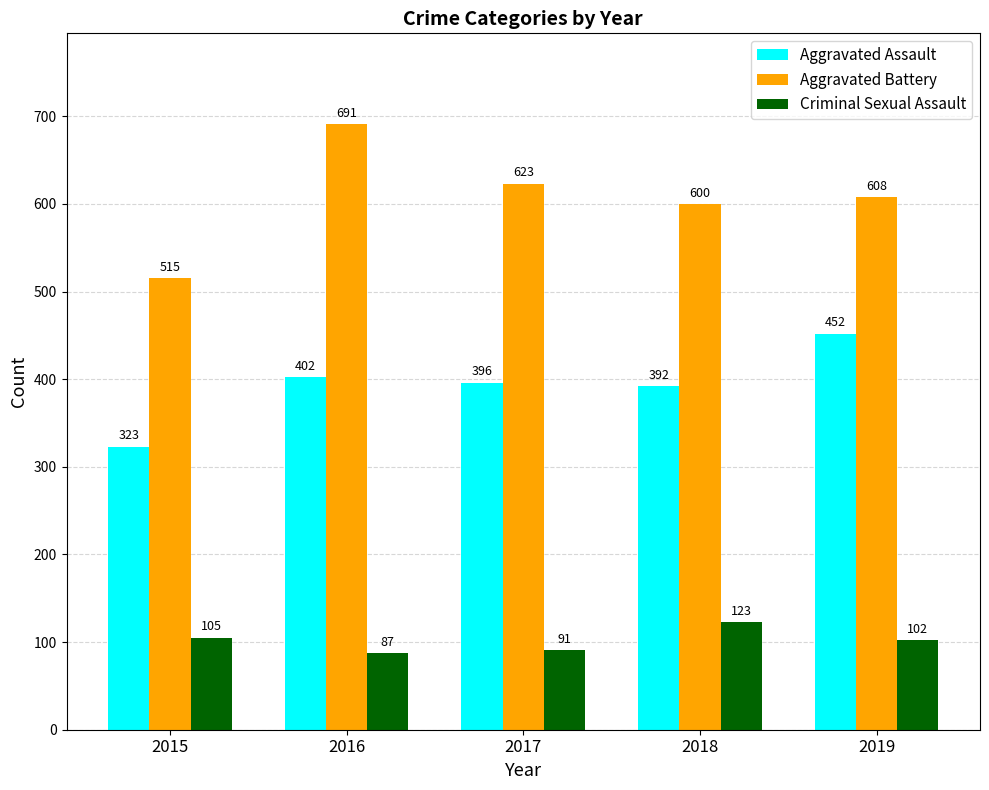

Which series has the widest spread of values?

Aggravated Battery